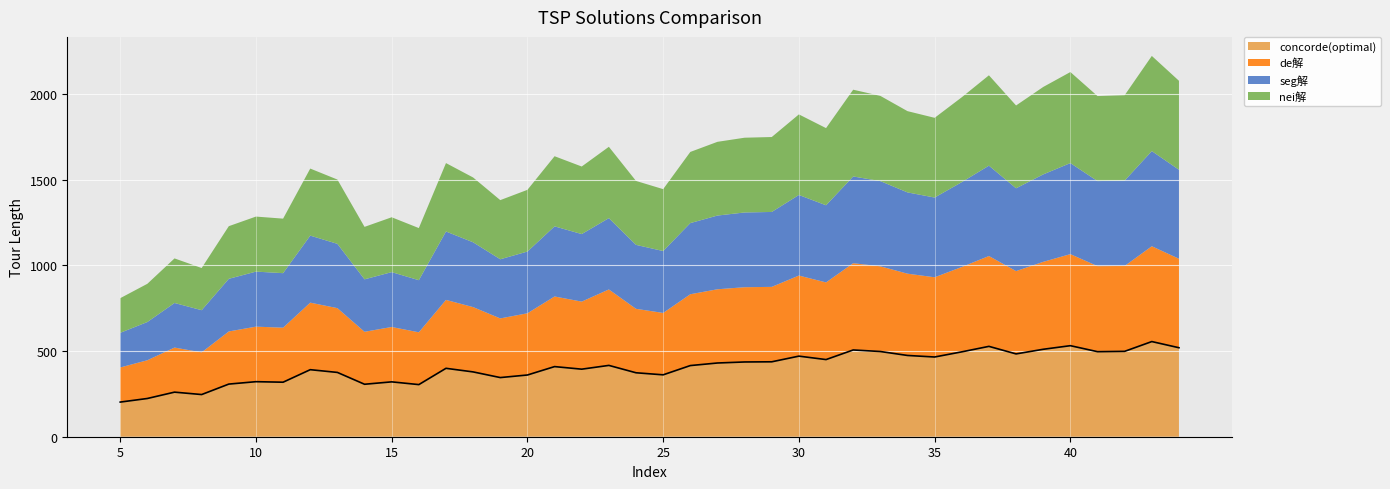

At which category does the chart reach its minimum across all series?

5